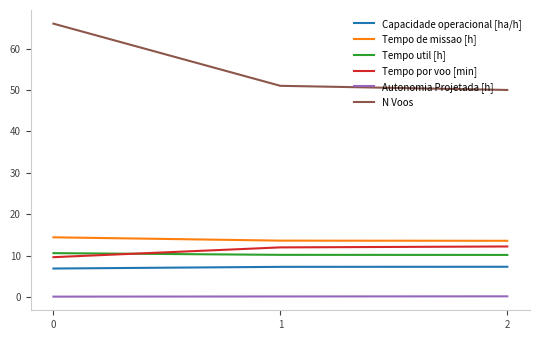

What is the minimum value for Tempo util [h]?

10.2